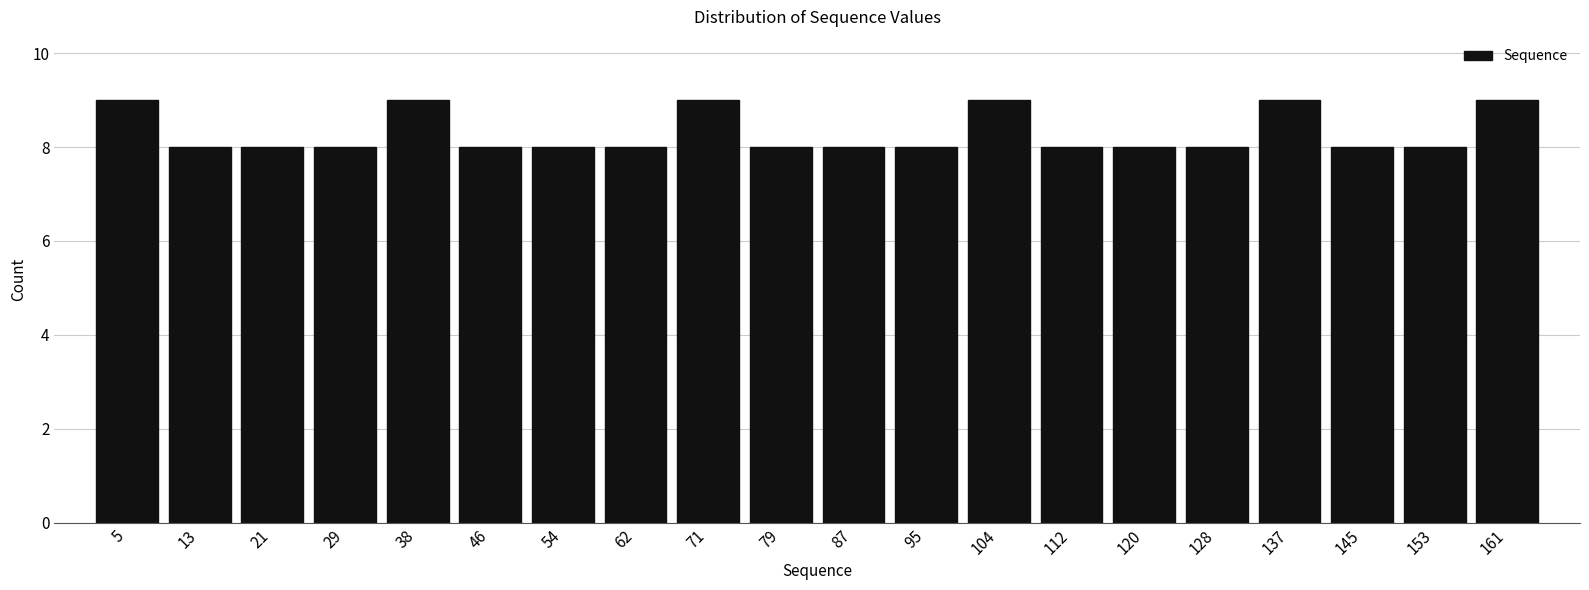

Reading left to right, list every bar in this chart as the range it spans on the x-axis followed by its height. Neither the bar edges nor the heights are printed on the chart, so give them approximately, as read against the axes.

1 to 9: 9
9 to 18: 8
18 to 26: 8
26 to 34: 8
34 to 42: 9
42 to 51: 8
51 to 59: 8
59 to 67: 8
67 to 75: 9
75 to 84: 8
84 to 92: 8
92 to 100: 8
100 to 108: 9
108 to 117: 8
117 to 125: 8
125 to 133: 8
133 to 141: 9
141 to 150: 8
150 to 158: 8
158 to 166: 9